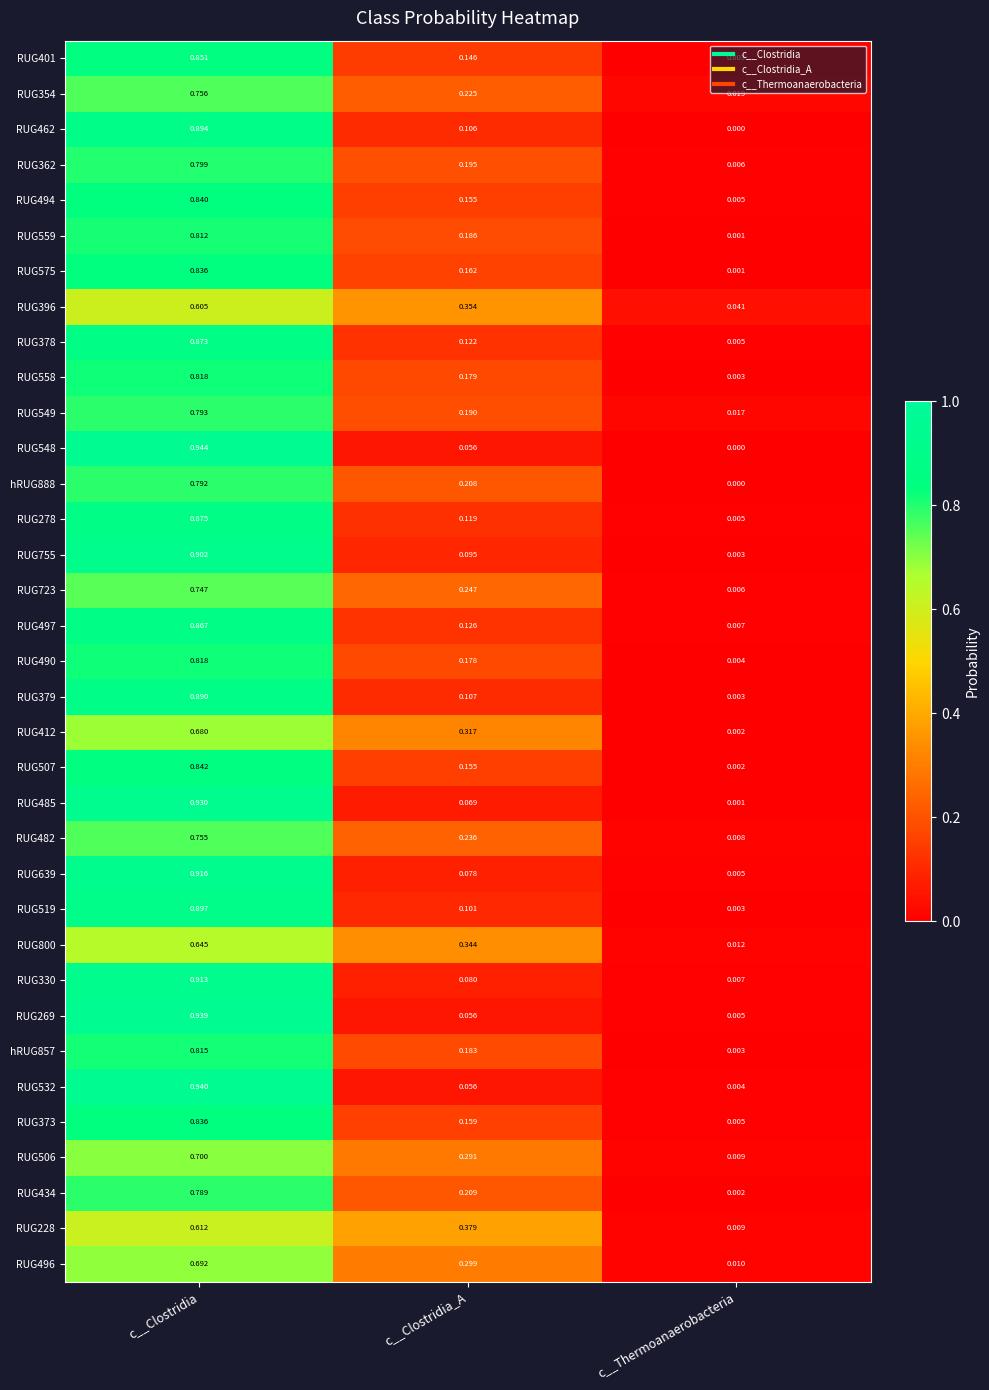

Is the value of RUG558 at c__Clostridia_A greater than the value of RUG575 at c__Clostridia?

No